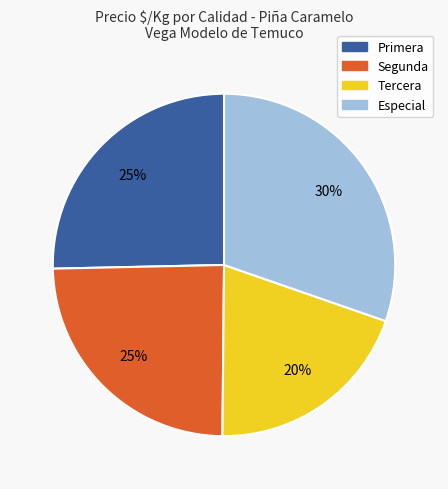

Approximately how many times larger is the value at Primera compared to Segunda?

1.0